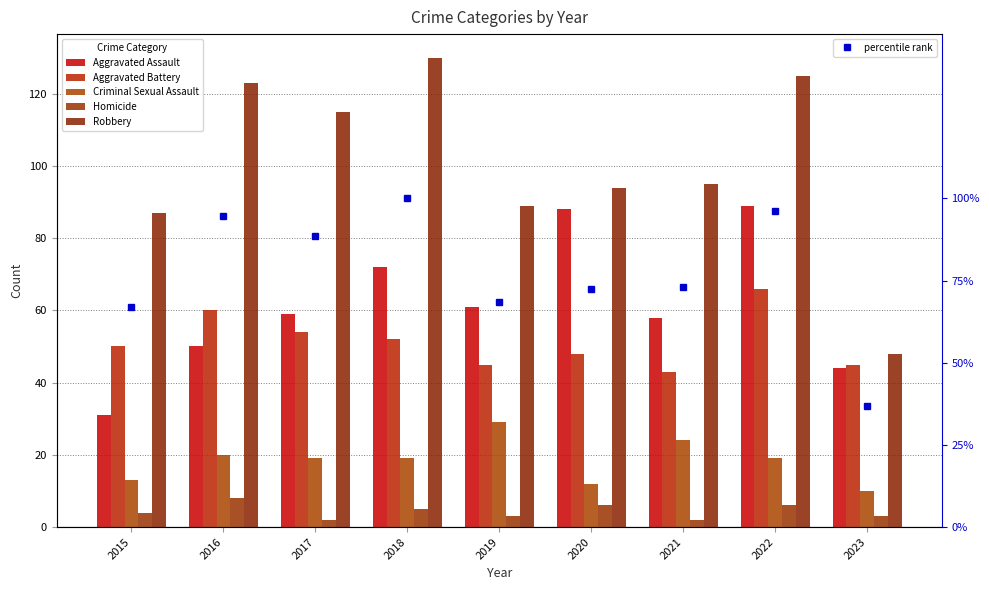

Reading left to right, what are all the values shown in this chart?

Aggravated Assault: 2015=31.0	2016=50.0	2017=59.0	2018=72.0	2019=61.0	2020=88.0	2021=58.0	2022=89.0	2023=44.0
Aggravated Battery: 2015=50.0	2016=60.0	2017=54.0	2018=52.0	2019=45.0	2020=48.0	2021=43.0	2022=66.0	2023=45.0
Criminal Sexual Assault: 2015=13.0	2016=20.0	2017=19.0	2018=19.0	2019=29.0	2020=12.0	2021=24.0	2022=19.0	2023=10.0
Homicide: 2015=4.0	2016=8.0	2017=2.0	2018=5.0	2019=3.0	2020=6.0	2021=2.0	2022=6.0	2023=3.0
Robbery: 2015=87.0	2016=123.0	2017=115.0	2018=130.0	2019=89.0	2020=94.0	2021=95.0	2022=125.0	2023=48.0
percentile rank: 2015=66.9	2016=94.6	2017=88.5	2018=100.0	2019=68.5	2020=72.3	2021=73.1	2022=96.2	2023=36.9